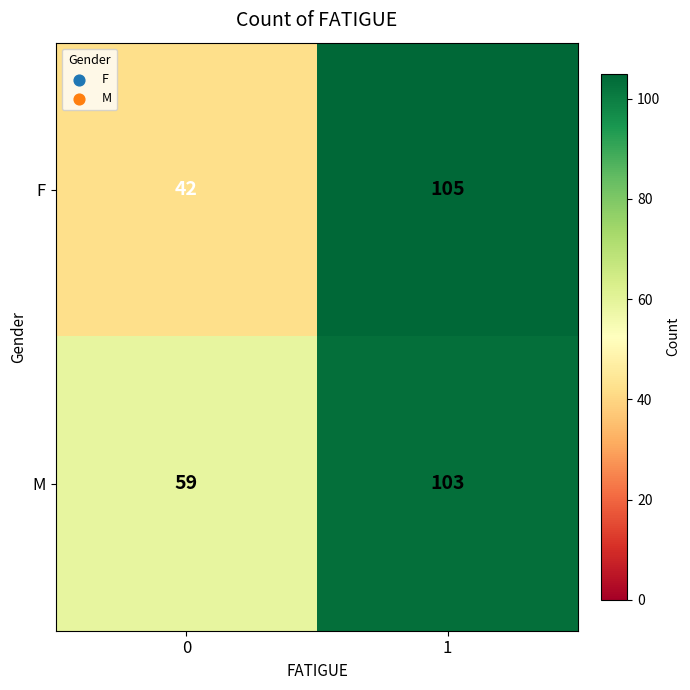

The M series shows 42 at 1. True or false?

False